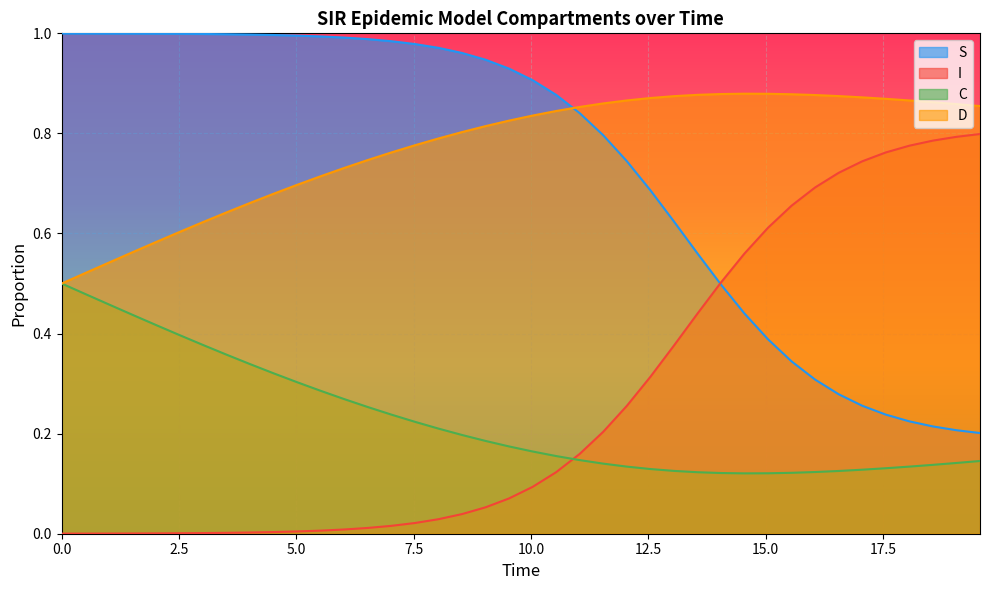

Is the value of C at 24 greater than the value of S at 17.5?

No